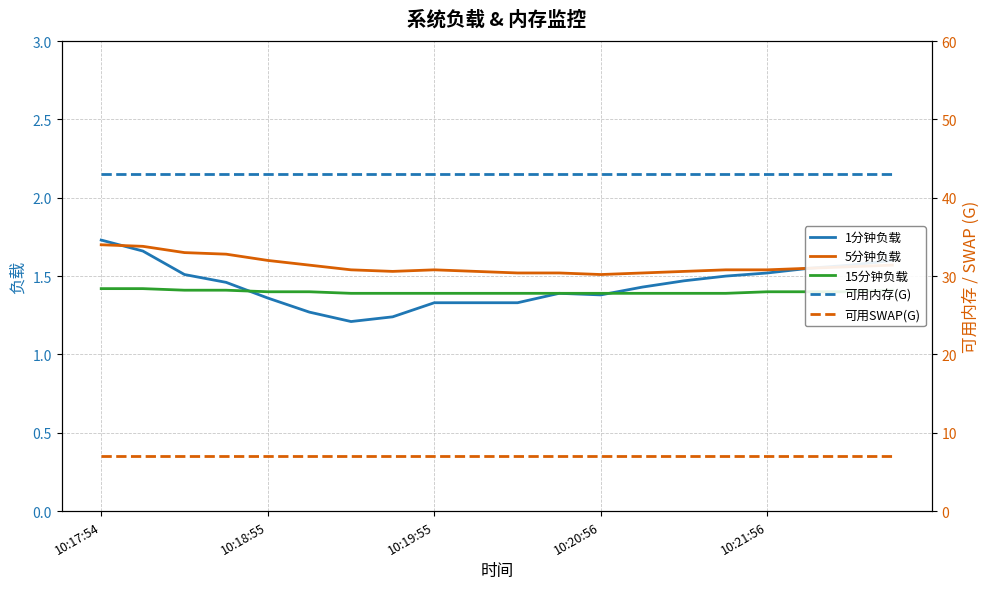

True or false: 15分钟负载 and 5分钟负载 cross at least once.

False